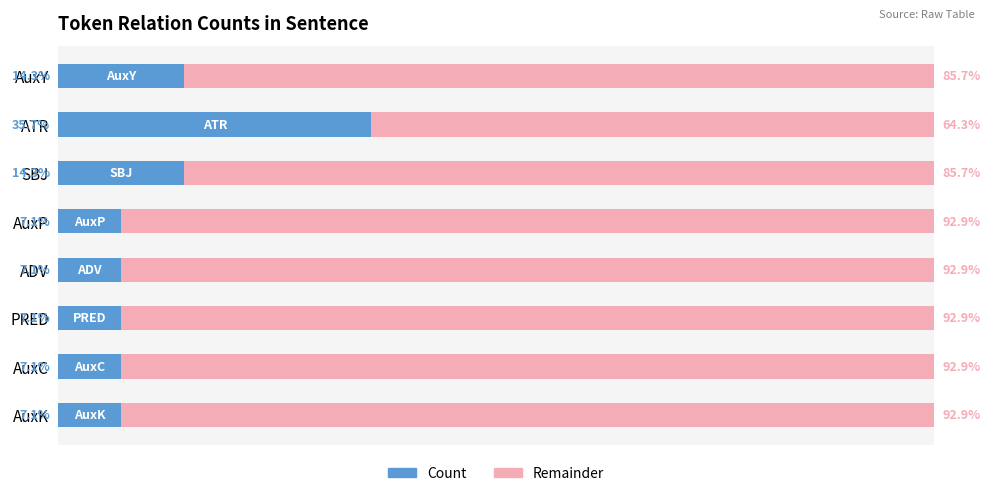

Rank the series by their maximum value, from highest to lowest.

Remainder, Count